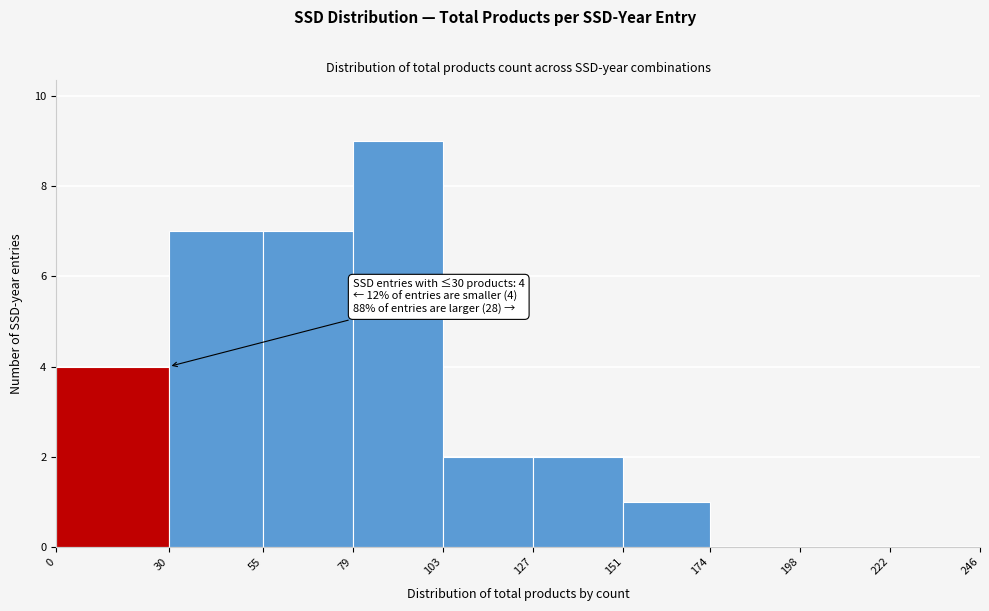

Which range on the x-axis has the tallest bar?

79 to 103